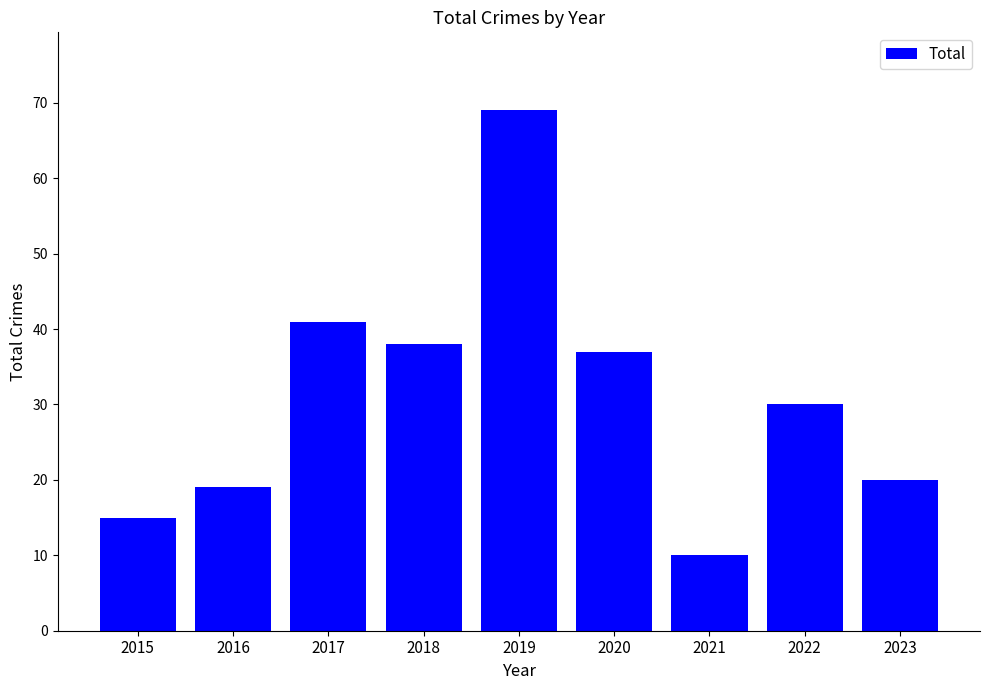

Which has a higher value, 2018 or 2022?

2018